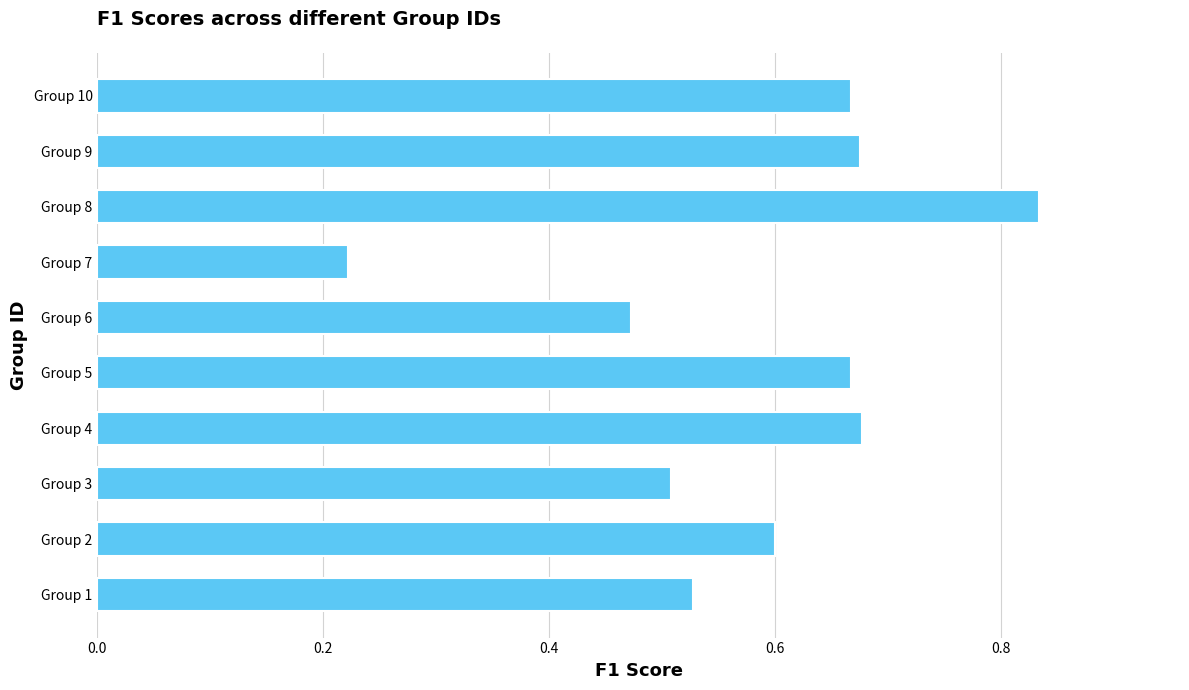

Which label corresponds to the smallest value in the chart?

Group 7